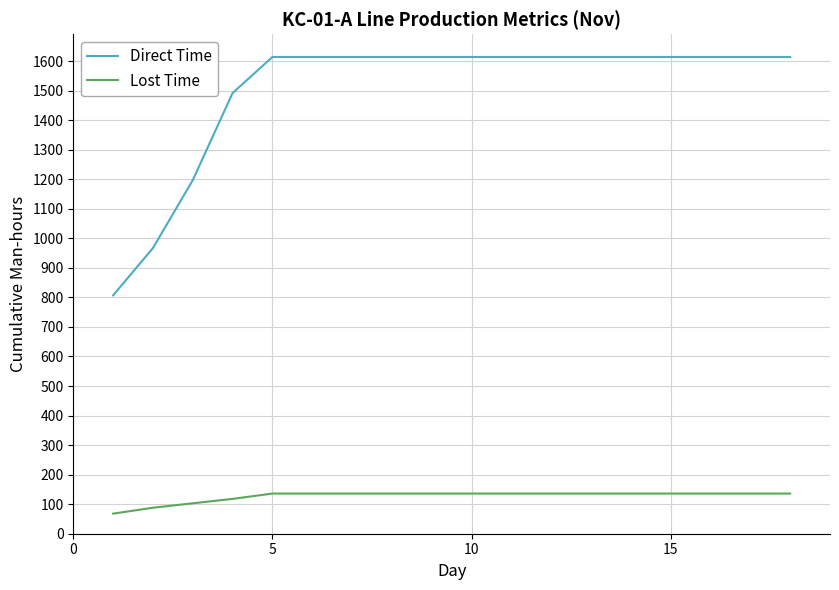

Rank the series by their maximum value, from highest to lowest.

Direct Time, Lost Time